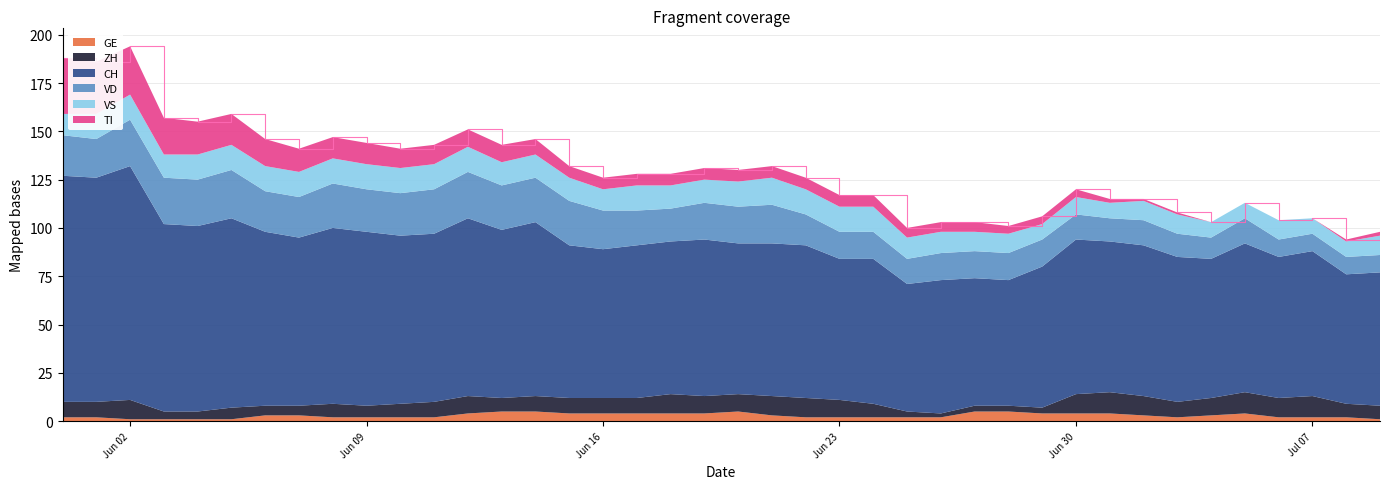

Reading right to left, list all the values displayed in this chart.

CH: 69	67	75	73	77	72	75	78	78	80	73	65	66	69	66	75	73	79	79	78	81	79	79	77	79	90	87	92	87	87	90	91	87	90	98	96	97	121	116	117
ZH: 7	7	11	10	11	9	8	10	11	10	3	3	3	2	3	7	9	10	10	9	9	10	8	8	8	8	7	9	8	7	6	7	5	5	6	4	4	10	8	8
VD: 9	9	9	9	13	11	12	13	12	13	14	14	14	14	13	14	14	16	20	19	19	17	18	20	23	23	23	24	23	22	22	23	21	21	25	24	24	24	20	21
GE: 1	2	2	2	4	3	2	3	4	4	4	5	5	2	2	2	2	2	3	5	4	4	4	4	4	5	5	4	2	2	2	2	3	3	1	1	1	1	2	2
VS: 10	8	8	10	8	8	10	10	8	9	8	10	10	11	11	13	13	13	14	13	12	12	13	11	12	12	12	13	13	13	13	13	13	13	13	13	12	13	13	11
TI: 2	1	0	0	0	0	1	1	2	4	4	4	5	5	5	6	6	6	6	6	6	6	6	6	6	8	9	9	10	10	11	11	12	14	16	17	19	25	27	29